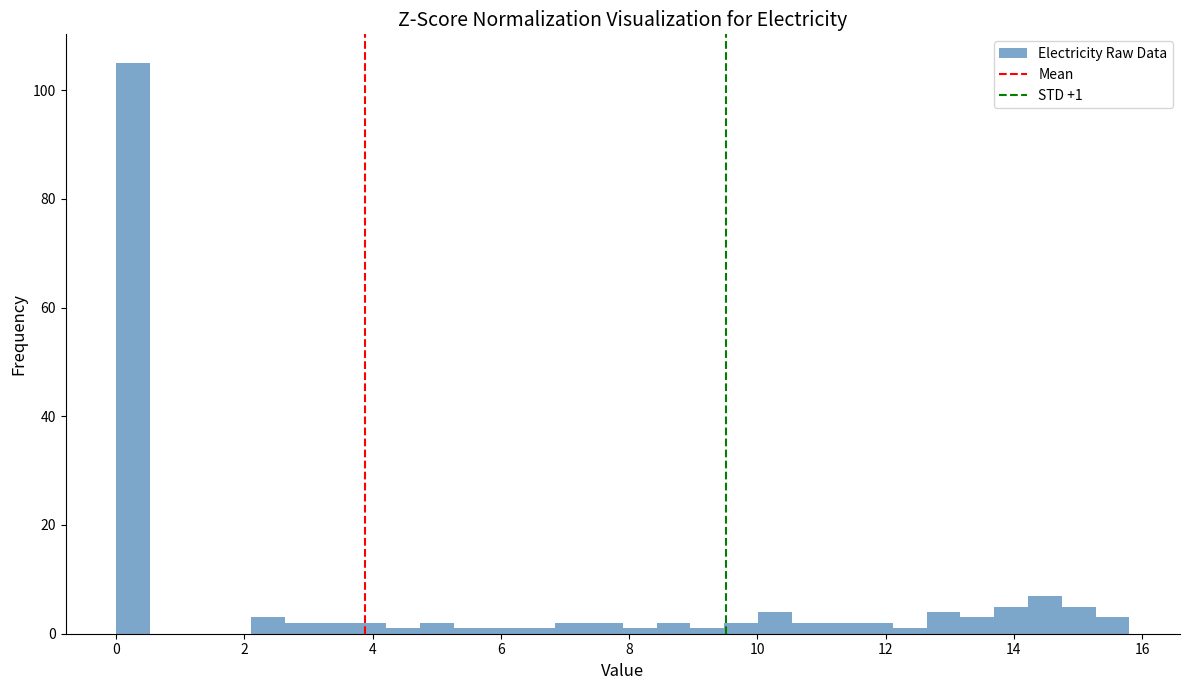

Read against the x-axis, roughly where is the centre of the tallest bar?

0.2